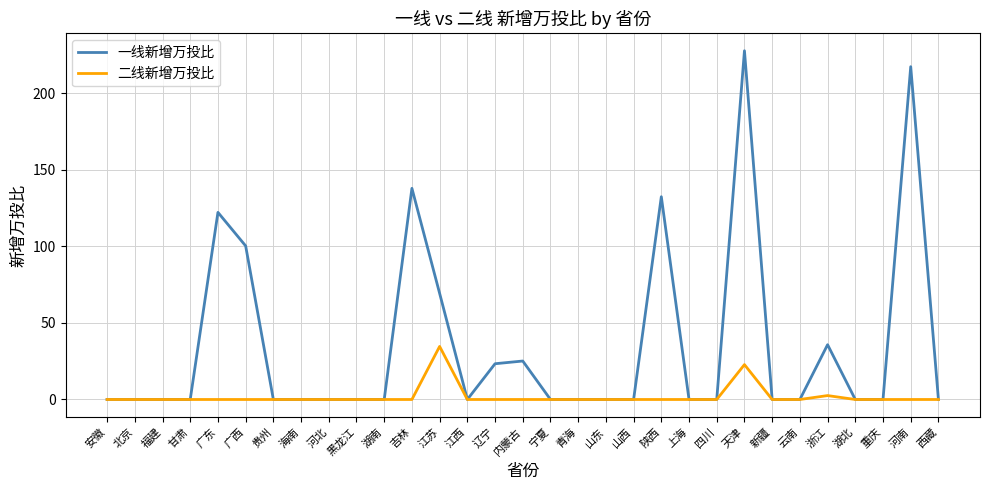

The value of 二线新增万投比 at 江苏 is 57.9. True or false?

False